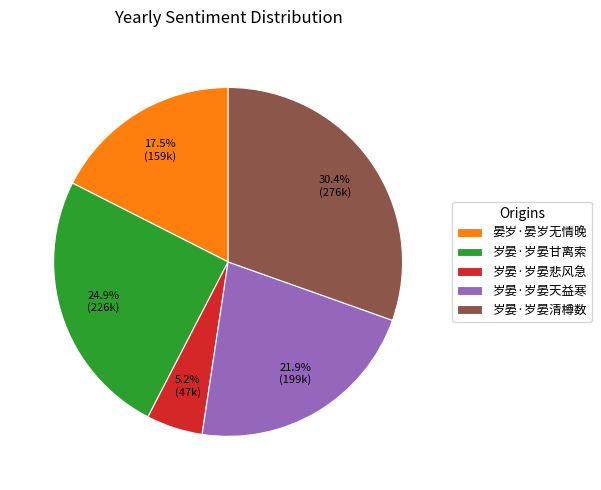

To the nearest percent, what portion does 岁晏·岁晏天益寒 represent?

22%